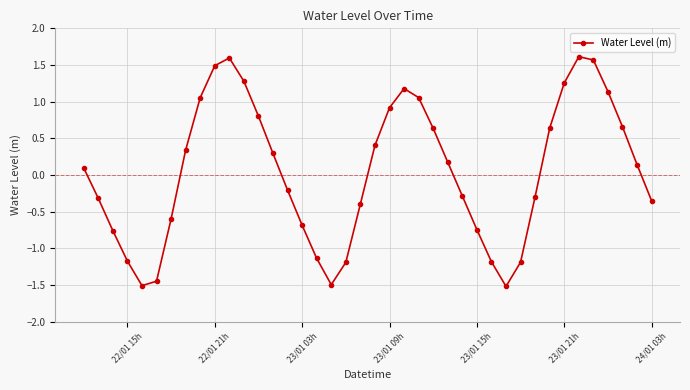

How many interior local peaks (higher than both neighbors) does the data have?

3